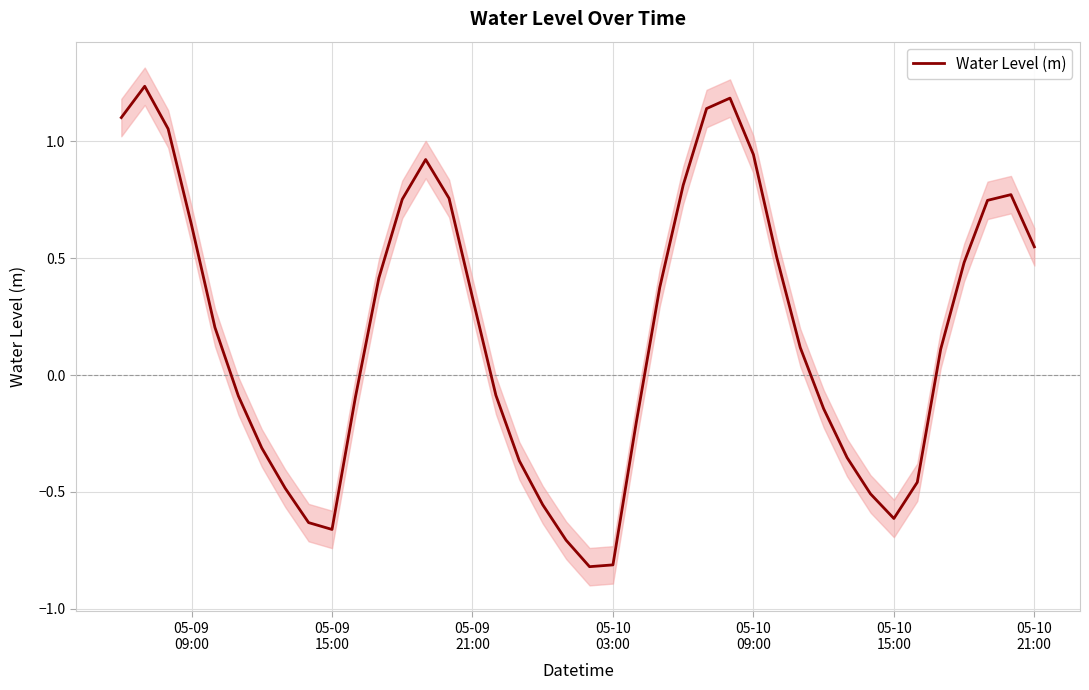

What is the value of the 23rd point from the left?

-0.2